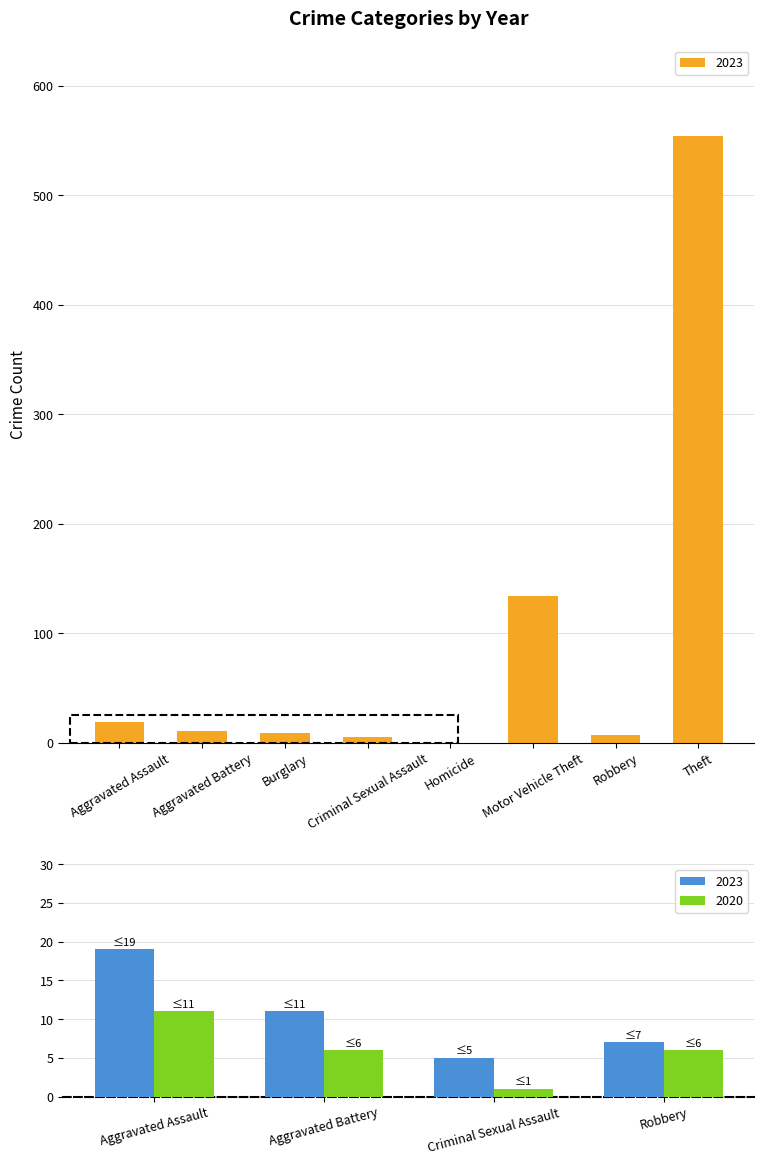

Which series has the largest range (max minus min)?

2023